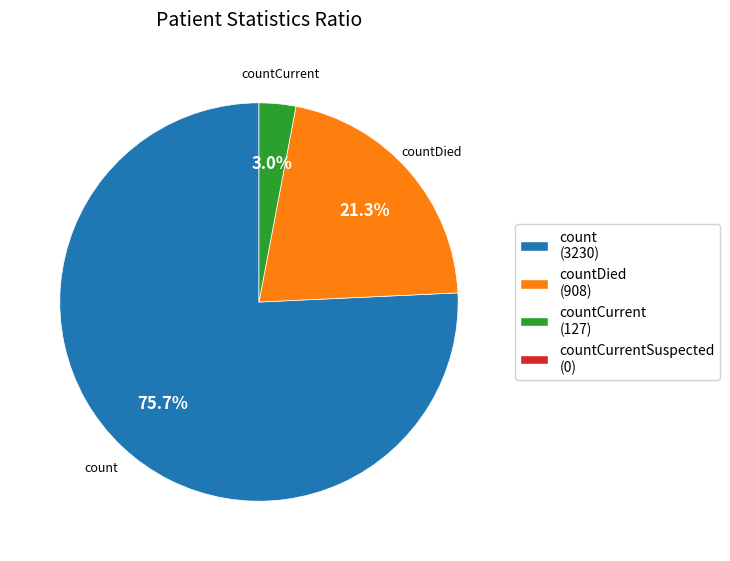

Is there any slice that represents more than half of the pie?

Yes